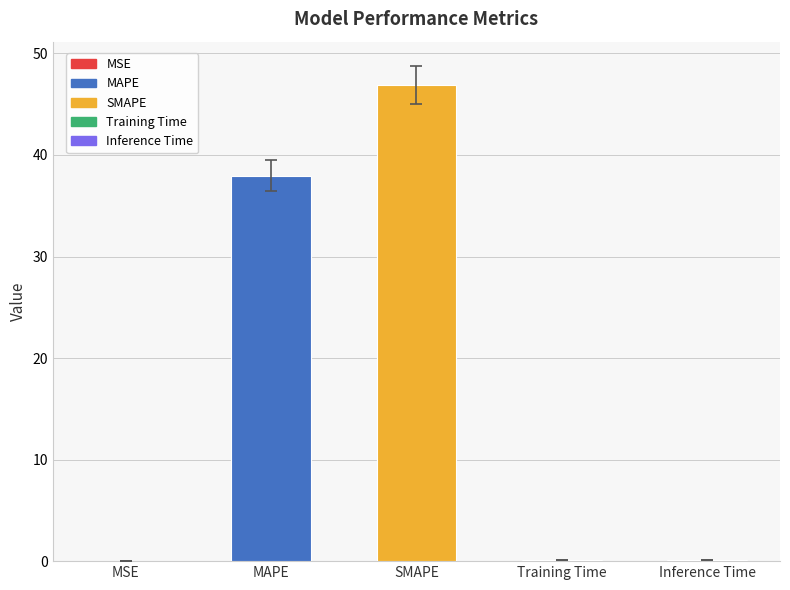

Reading left to right, list all the values displayed in this chart.

MSE=0.0	MAPE=38.0	SMAPE=46.8	Training Time=0.1	Inference Time=0.1